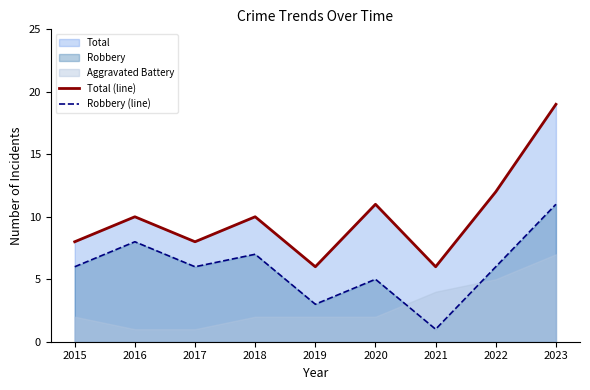

Which category has the highest value in the Robbery (line) series?

2023